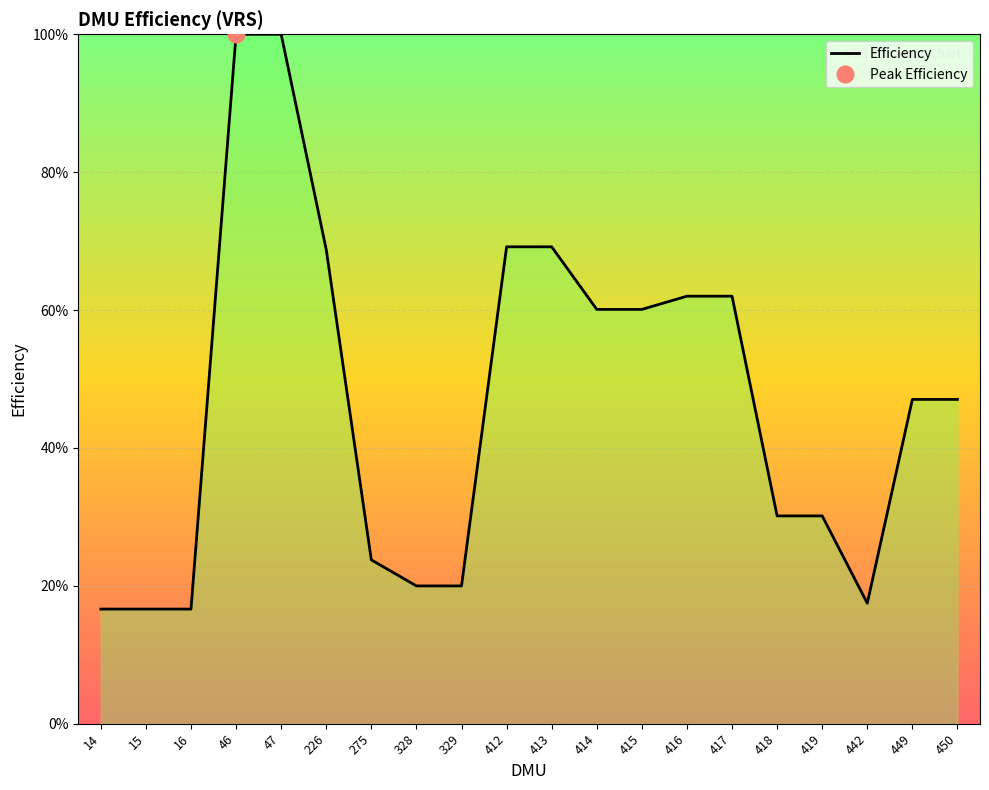

Reading left to right, list all the values displayed in this chart.

0.2	0.2	0.2	1.0	1.0	0.7	0.2	0.2	0.2	0.7	0.7	0.6	0.6	0.6	0.6	0.3	0.3	0.2	0.5	0.5